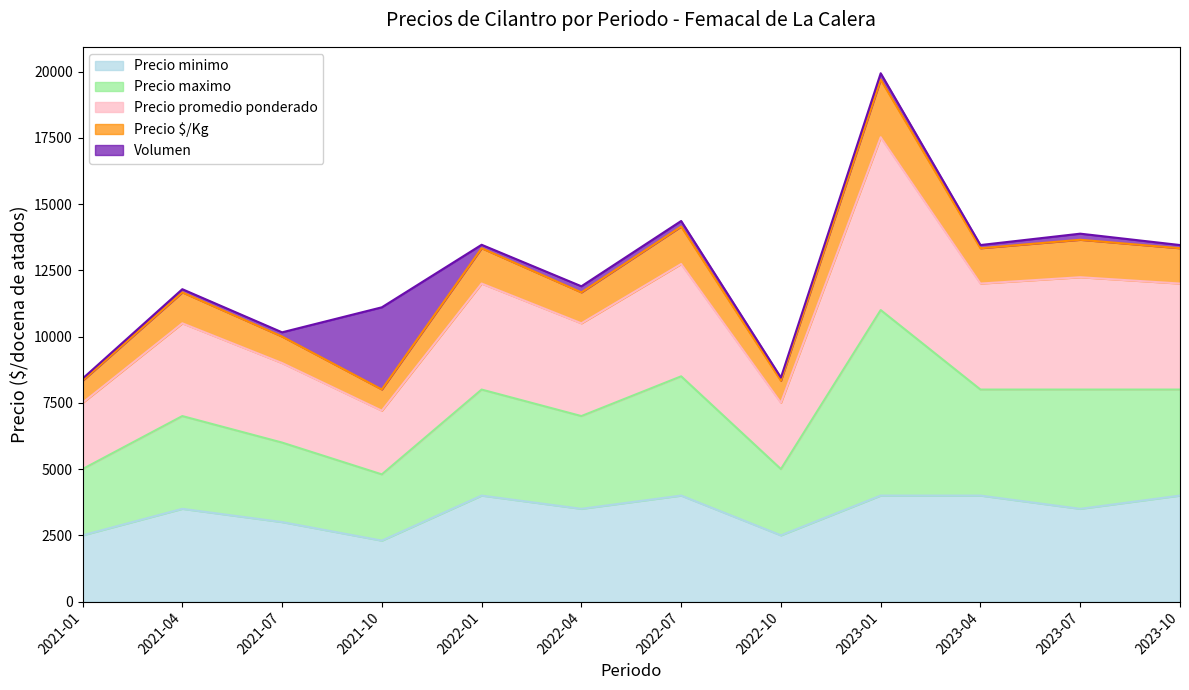

What is the highest value of the Precio minimo series?

4000